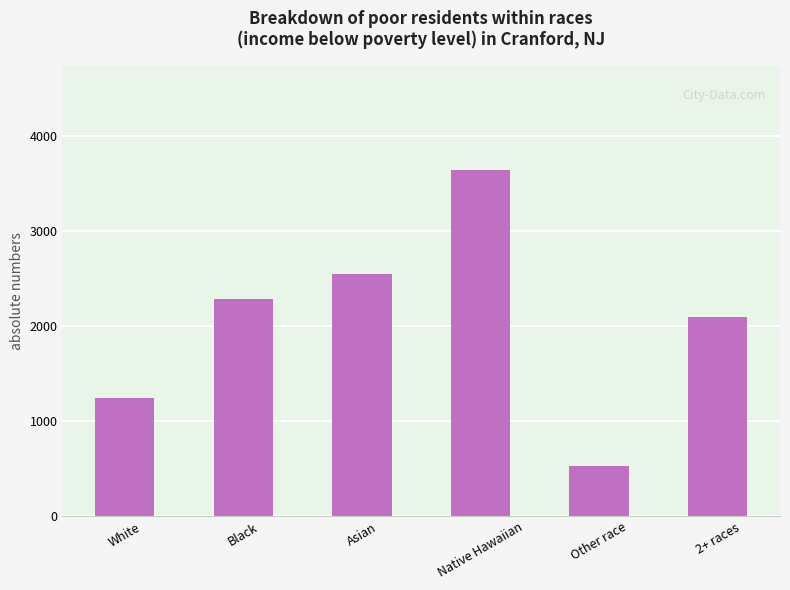

What is the label of the 4th bar from the left?

Native Hawaiian